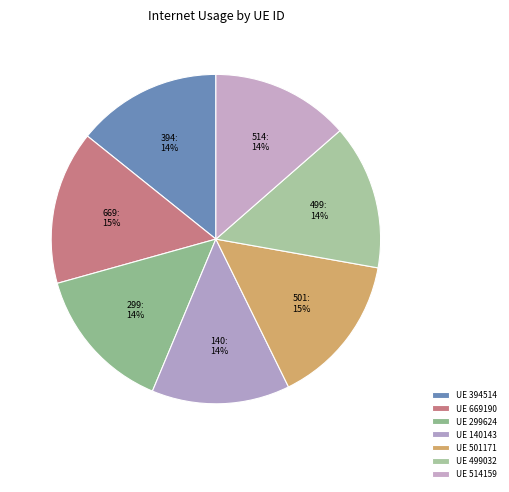

Count the number of slices in the pie.

7